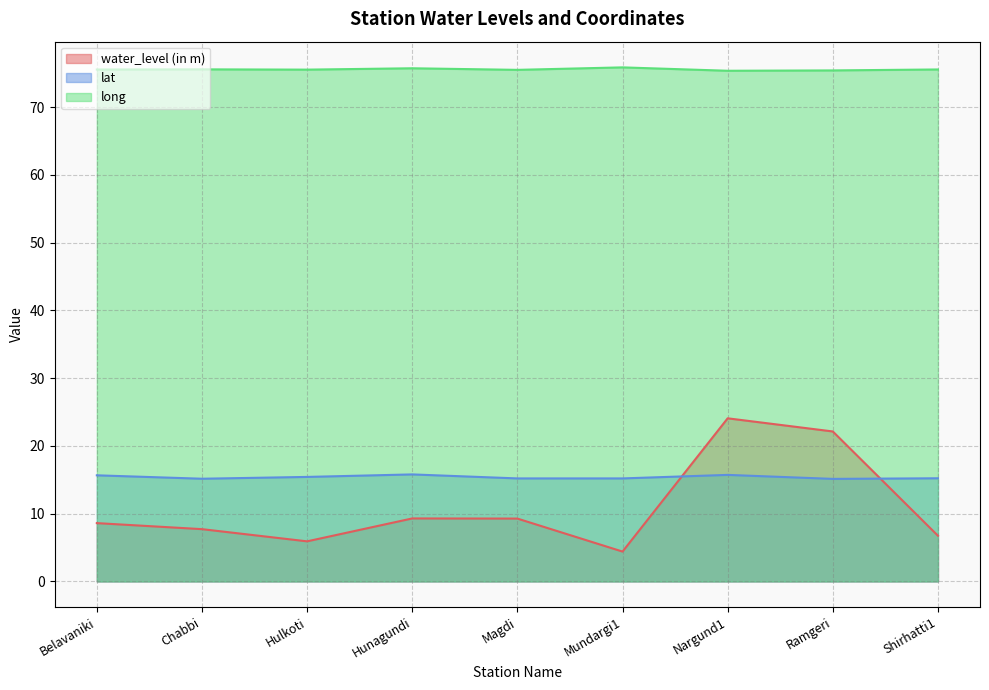

What are all the series names shown in the legend?

water_level (in m), lat, long